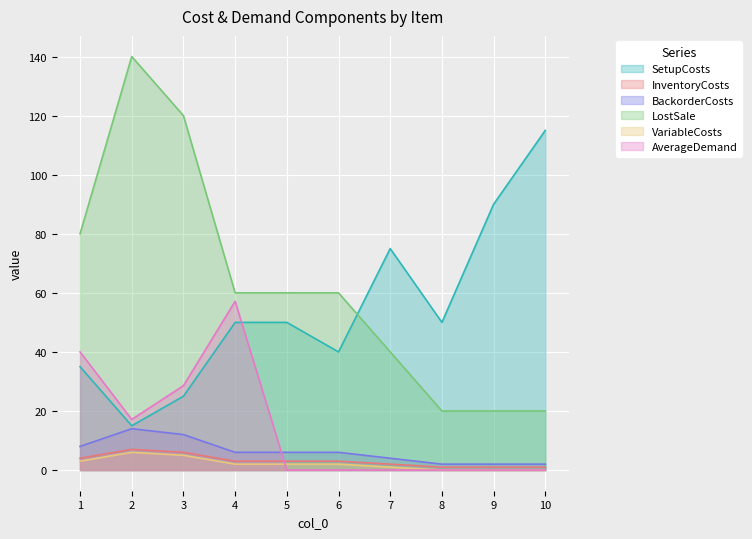

What are all the series names shown in the legend?

SetupCosts, InventoryCosts, BackorderCosts, LostSale, VariableCosts, AverageDemand